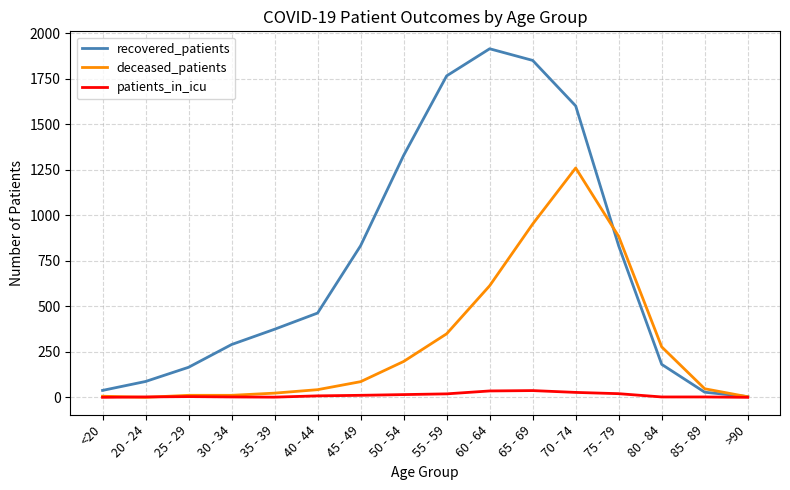

What is the maximum value shown in the chart?

1915